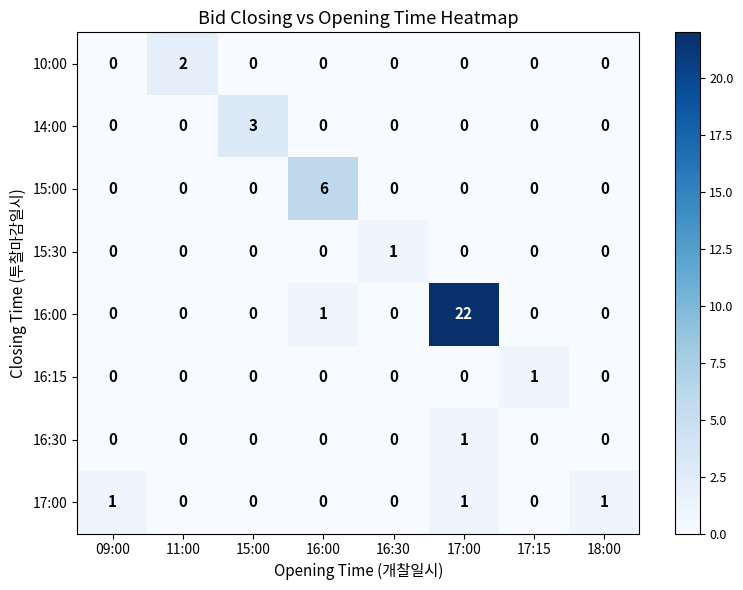

Count the 16:15 values in the range 0 to 1.

8